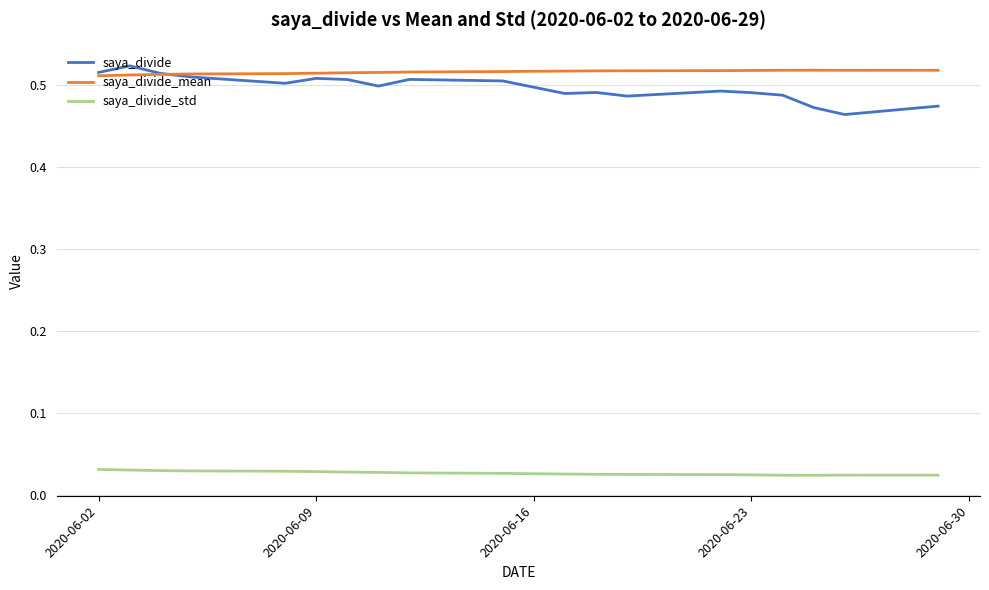

True or false: saya_divide_std and saya_divide cross at least once.

False